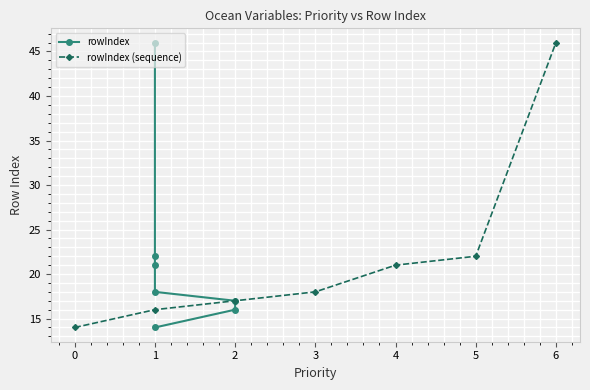

Which series has the largest total across all categories?

rowIndex